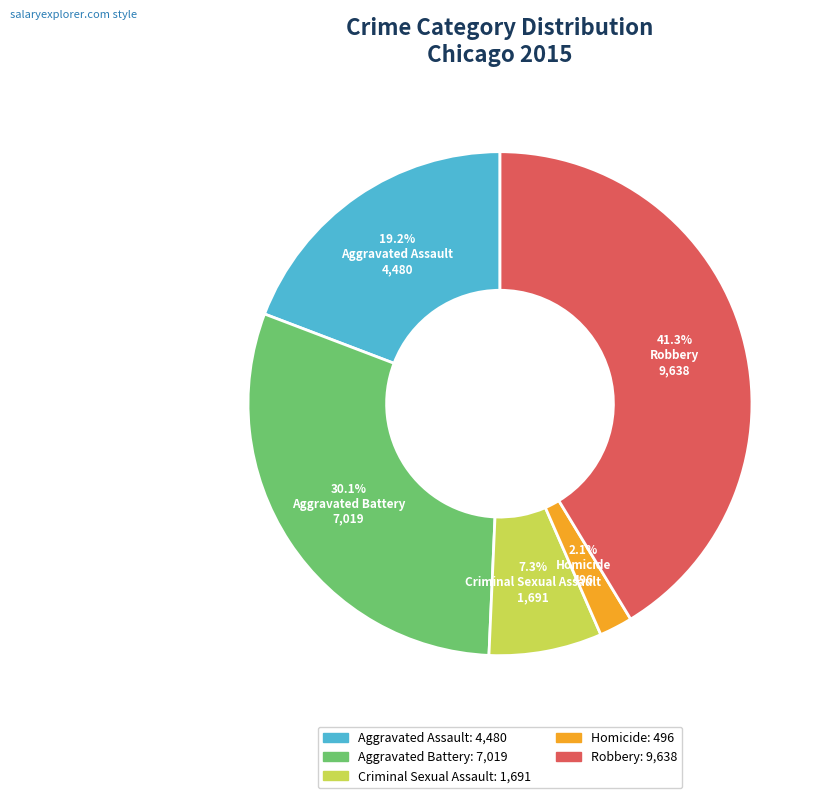

To the nearest percent, what portion does Robbery represent?

41%